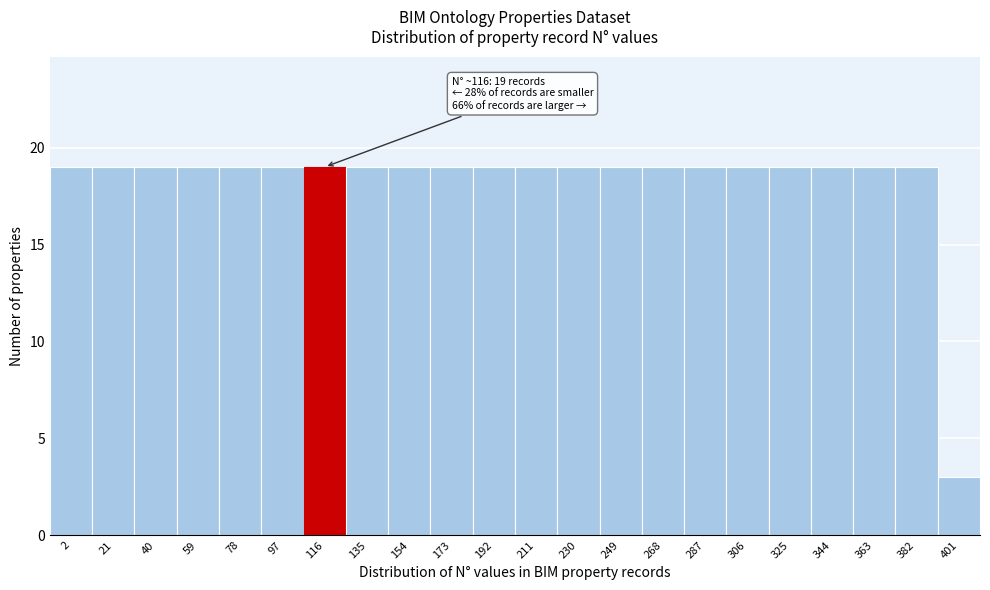

Reading left to right, transcribe all the data shown in this chart.

19	19	19	19	19	19	19	19	19	19	19	19	19	19	19	19	19	19	19	19	19	3